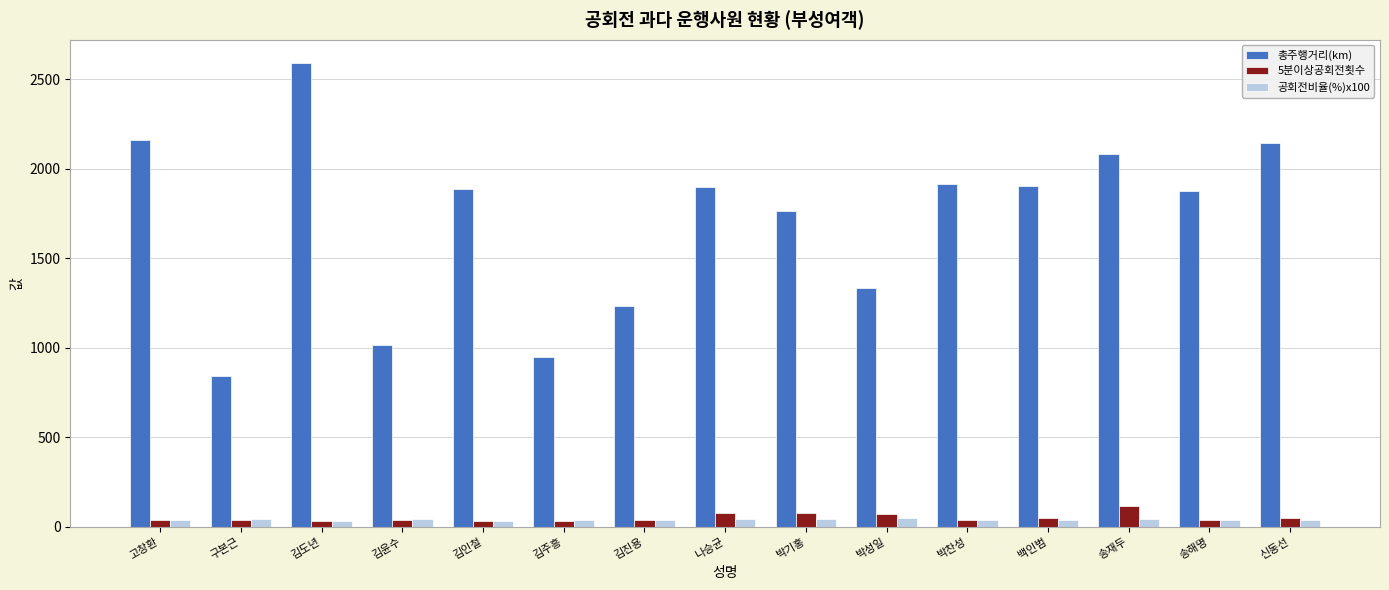

What is the sum of the 총주행거리(km) values at 김주흥 and 김진용?

2181.2